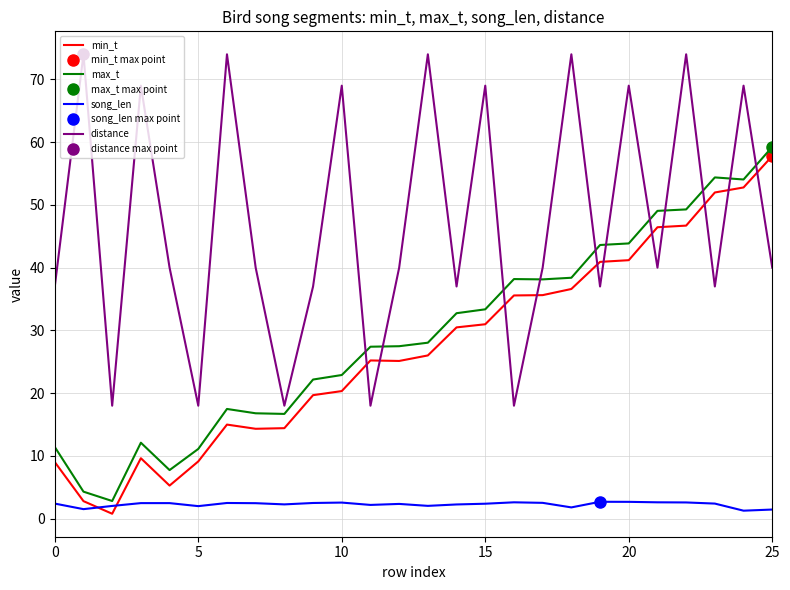

Rank the series at 0 from lowest to highest value.

song_len, min_t, max_t, distance